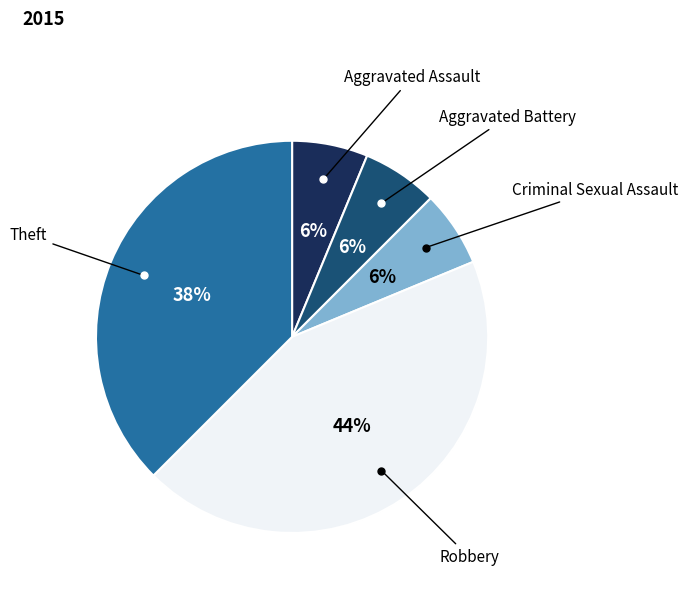

To the nearest percent, what is the average slice percentage?

20%